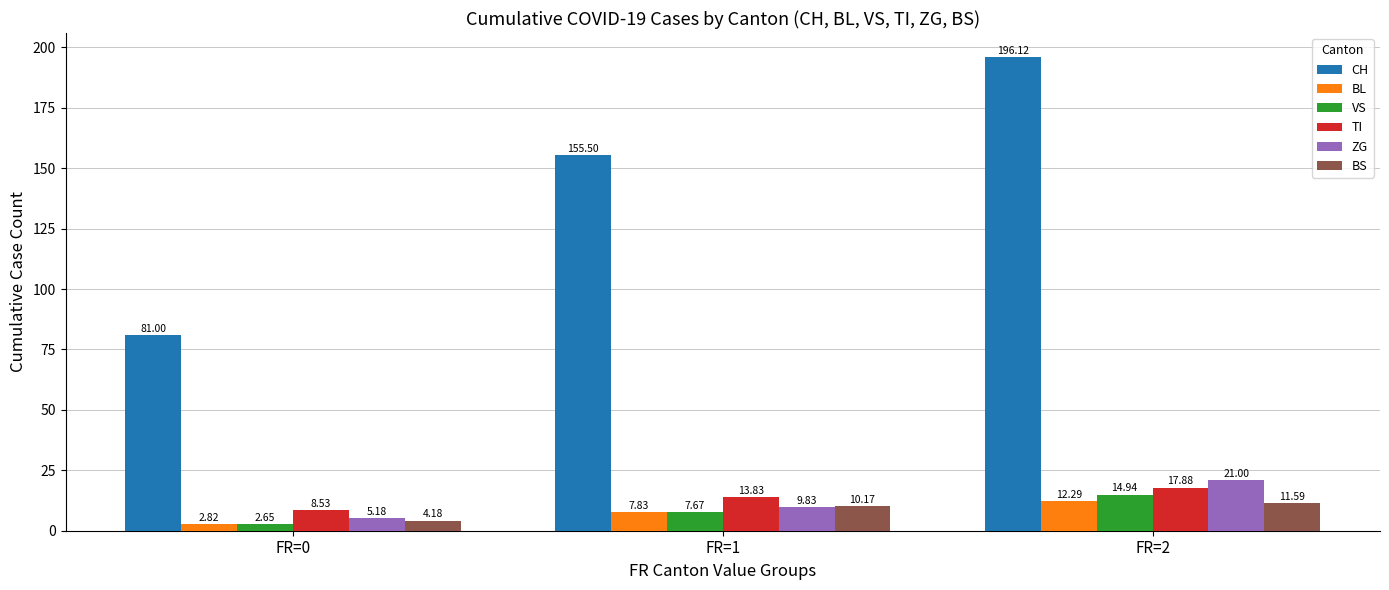

How many bars are there in each group?

6